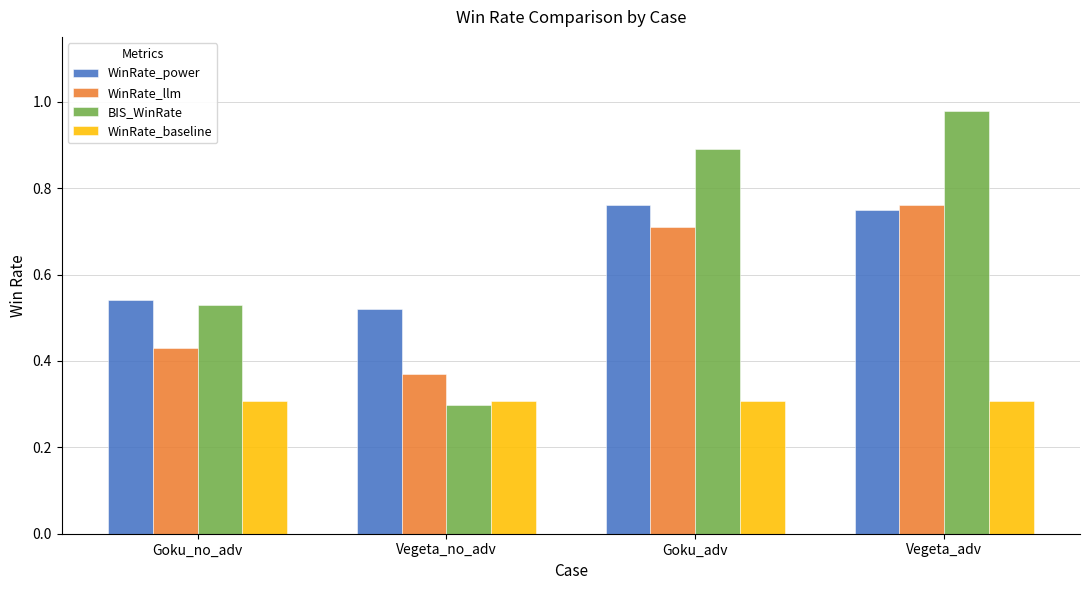

Are the bars horizontal?

No